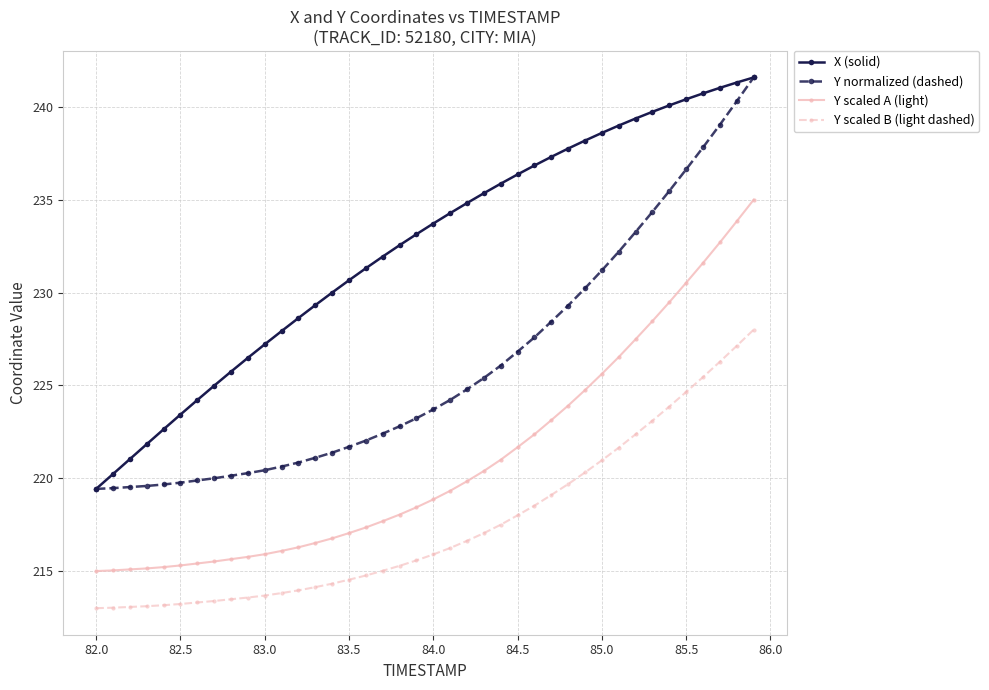

What is the smallest value displayed?

213.0